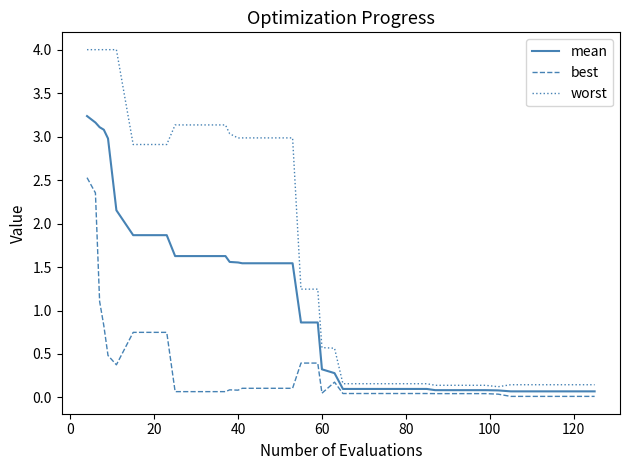

Which series has the largest total across all categories?

worst